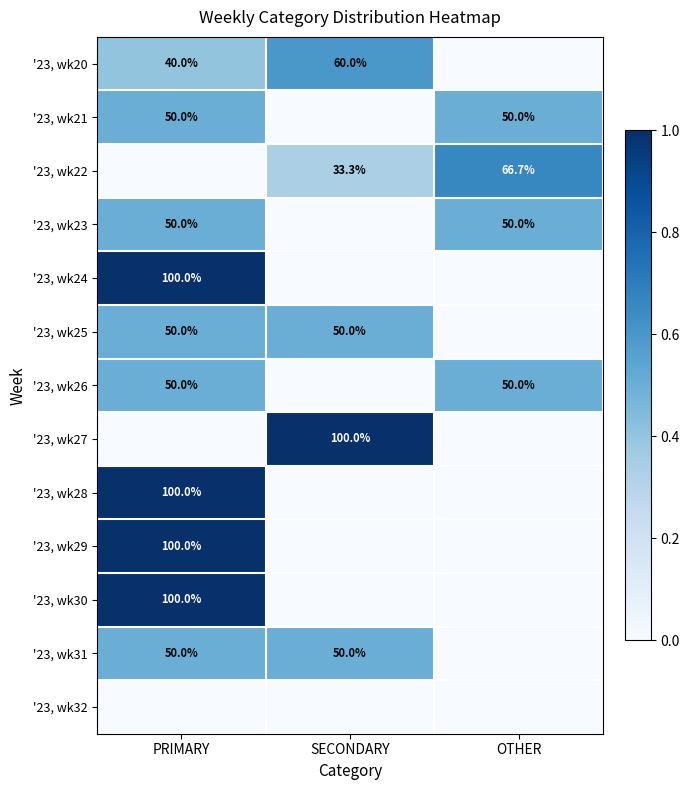

What is the spread (max minus min) of values at PRIMARY?

1.0